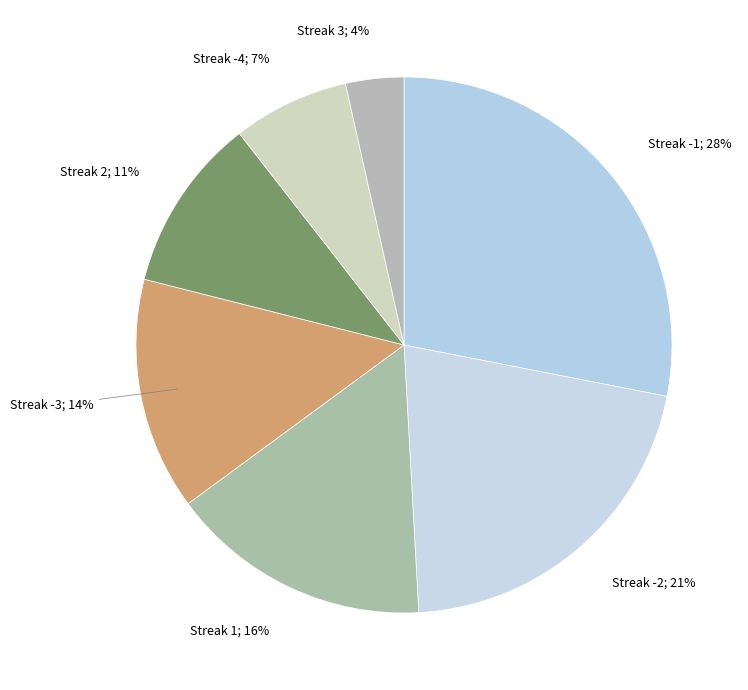

True or false: Streak -1; 28% accounts for 14% of the total.

False